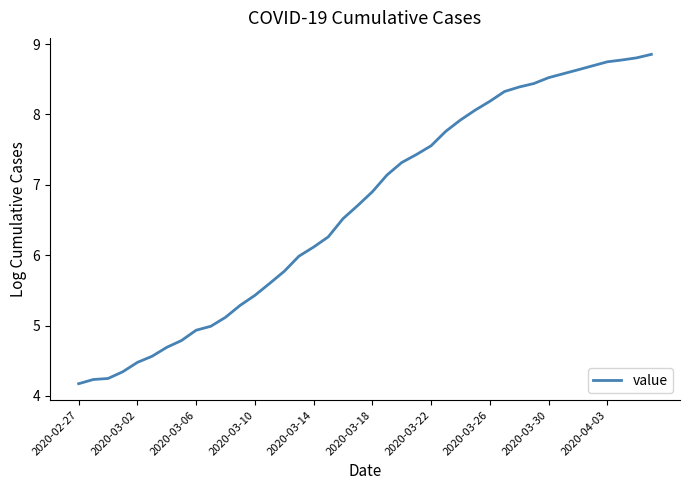

How many lines are shown in the chart?

1